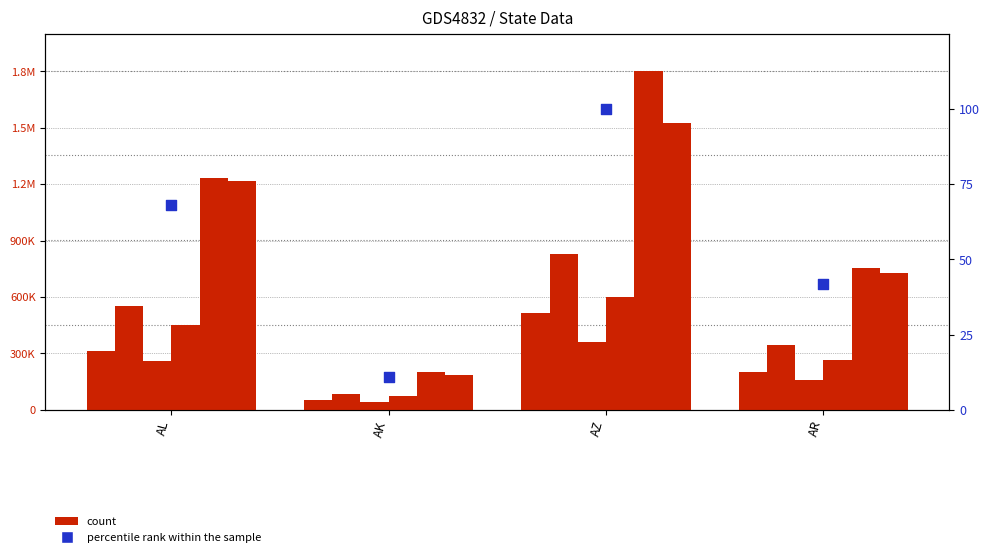

What is the total value across all series at AK?

52094.0